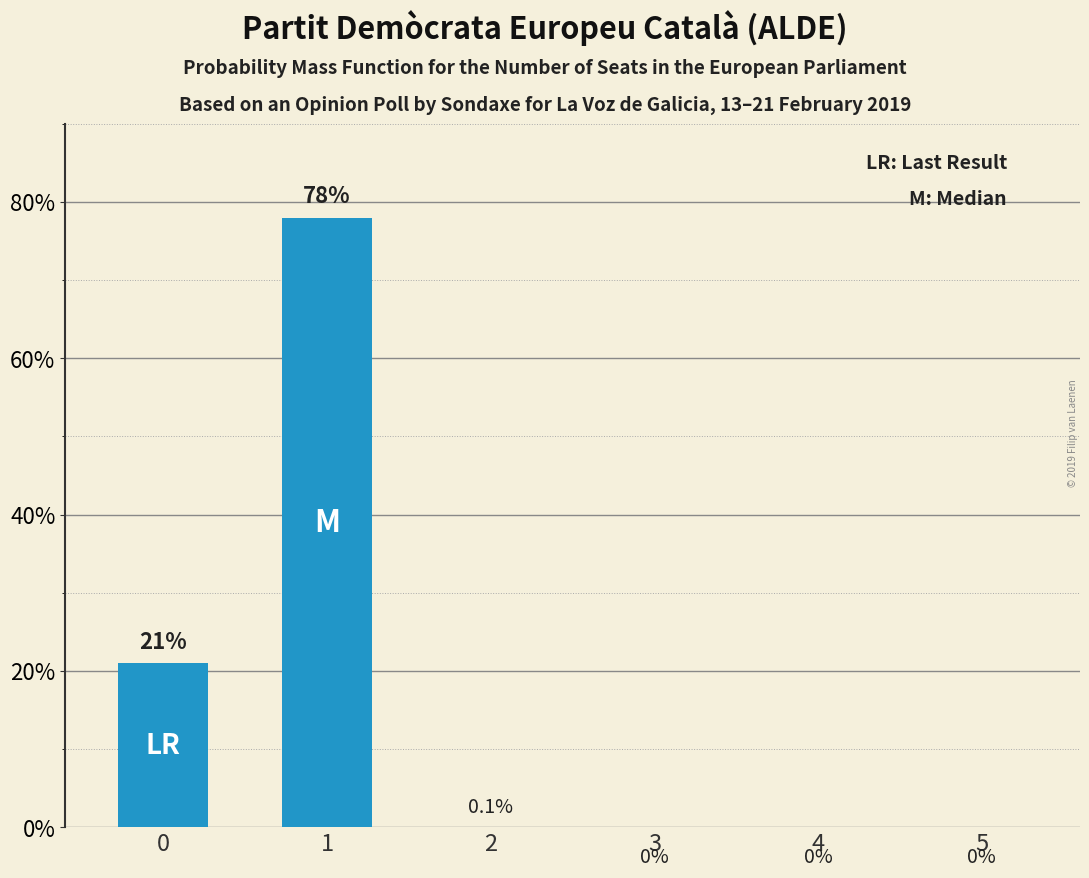

What is the sum of the values at 1 and 3?

78.0